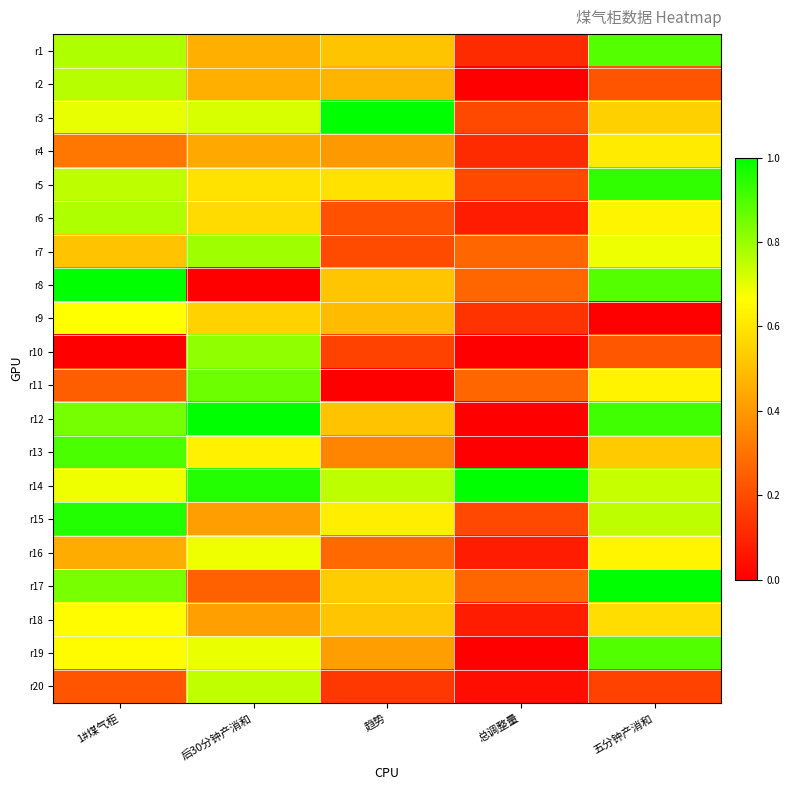

Reading right to left, transcribe all the data shown in this chart.

r1: 五分钟产消和=0.9	总调整量=0.1	趋势=0.5	后30分钟产消和=0.5	1#煤气柜=0.8
r2: 五分钟产消和=0.2	总调整量=0.0	趋势=0.5	后30分钟产消和=0.5	1#煤气柜=0.8
r3: 五分钟产消和=0.5	总调整量=0.2	趋势=1.0	后30分钟产消和=0.7	1#煤气柜=0.7
r4: 五分钟产消和=0.6	总调整量=0.1	趋势=0.4	后30分钟产消和=0.4	1#煤气柜=0.3
r5: 五分钟产消和=0.9	总调整量=0.2	趋势=0.6	后30分钟产消和=0.6	1#煤气柜=0.8
r6: 五分钟产消和=0.6	总调整量=0.1	趋势=0.2	后30分钟产消和=0.6	1#煤气柜=0.8
r7: 五分钟产消和=0.7	总调整量=0.3	趋势=0.2	后30分钟产消和=0.8	1#煤气柜=0.5
r8: 五分钟产消和=0.9	总调整量=0.3	趋势=0.5	后30分钟产消和=0.0	1#煤气柜=1.0
r9: 五分钟产消和=0.0	总调整量=0.1	趋势=0.5	后30分钟产消和=0.5	1#煤气柜=0.7
r10: 五分钟产消和=0.2	总调整量=0.0	趋势=0.2	后30分钟产消和=0.8	1#煤气柜=0.0
r11: 五分钟产消和=0.6	总调整量=0.3	趋势=0.0	后30分钟产消和=0.9	1#煤气柜=0.2
r12: 五分钟产消和=0.9	总调整量=0.0	趋势=0.5	后30分钟产消和=1.0	1#煤气柜=0.8
r13: 五分钟产消和=0.5	总调整量=0.0	趋势=0.3	后30分钟产消和=0.6	1#煤气柜=0.9
r14: 五分钟产消和=0.7	总调整量=1.0	趋势=0.8	后30分钟产消和=1.0	1#煤气柜=0.7
r15: 五分钟产消和=0.8	总调整量=0.2	趋势=0.6	后30分钟产消和=0.4	1#煤气柜=1.0
r16: 五分钟产消和=0.6	总调整量=0.1	趋势=0.3	后30分钟产消和=0.7	1#煤气柜=0.5
r17: 五分钟产消和=1.0	总调整量=0.3	趋势=0.5	后30分钟产消和=0.3	1#煤气柜=0.8
r18: 五分钟产消和=0.6	总调整量=0.1	趋势=0.5	后30分钟产消和=0.4	1#煤气柜=0.7
r19: 五分钟产消和=0.9	总调整量=0.0	趋势=0.4	后30分钟产消和=0.7	1#煤气柜=0.7
r20: 五分钟产消和=0.2	总调整量=0.0	趋势=0.1	后30分钟产消和=0.7	1#煤气柜=0.2